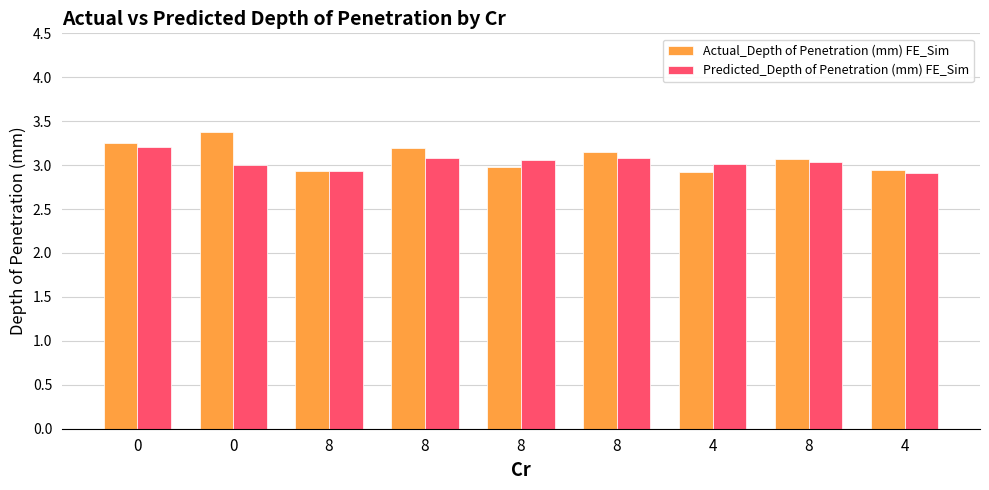

What are all the series names shown in the legend?

Actual_Depth of Penetration (mm) FE_Sim, Predicted_Depth of Penetration (mm) FE_Sim